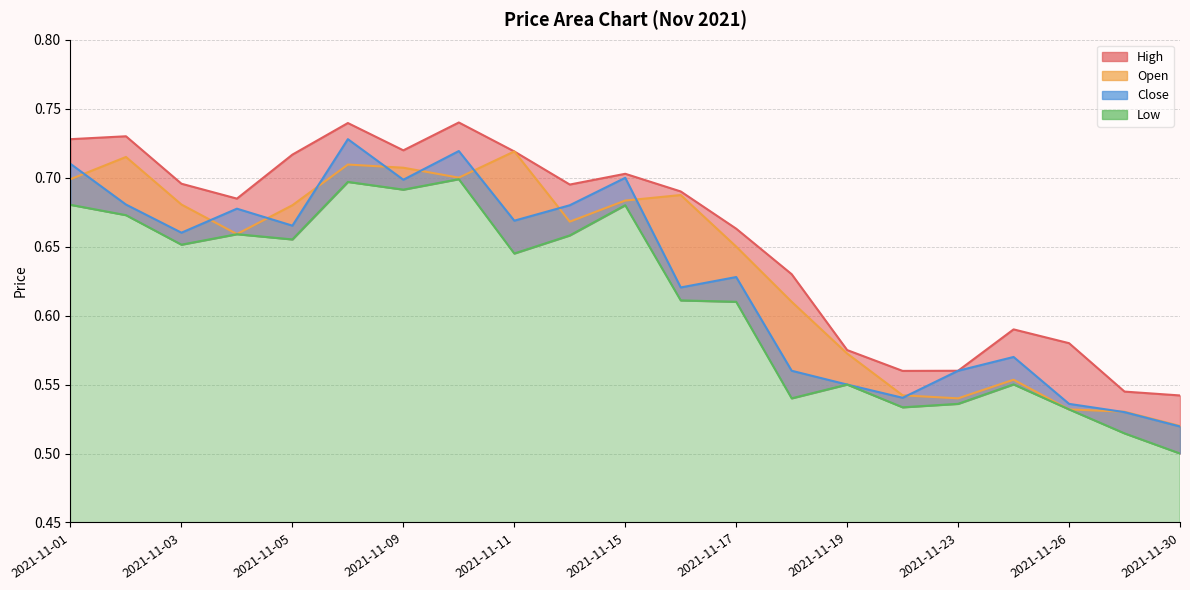

At which label is High closest to 0?

2021-11-30